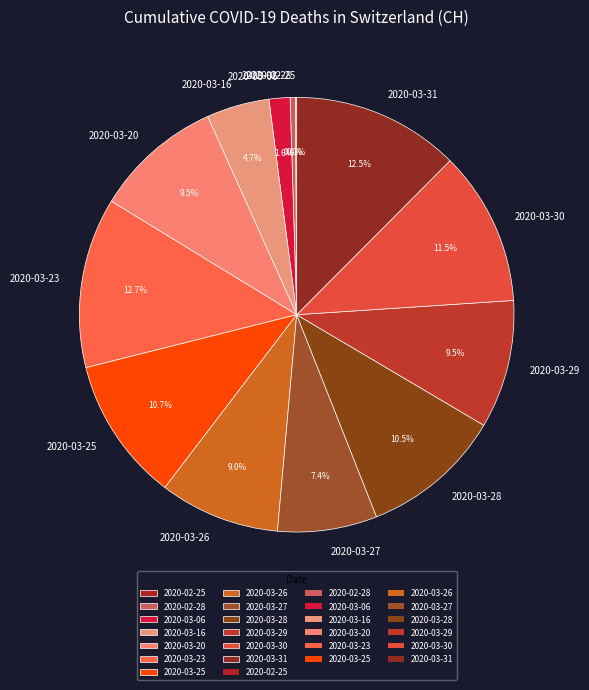

Does 2020-03-26 account for over 50% of the chart?

No